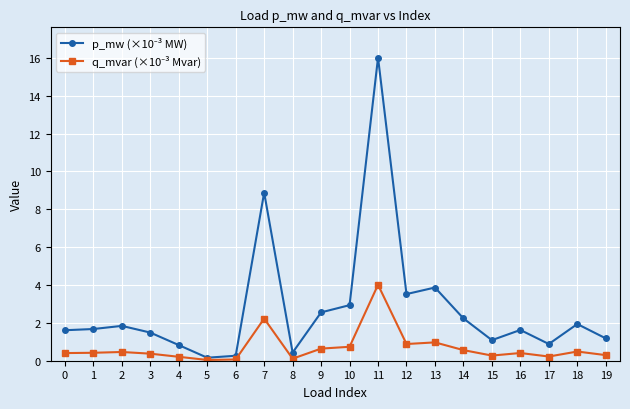

What is the total value across all series at 15?

1.4